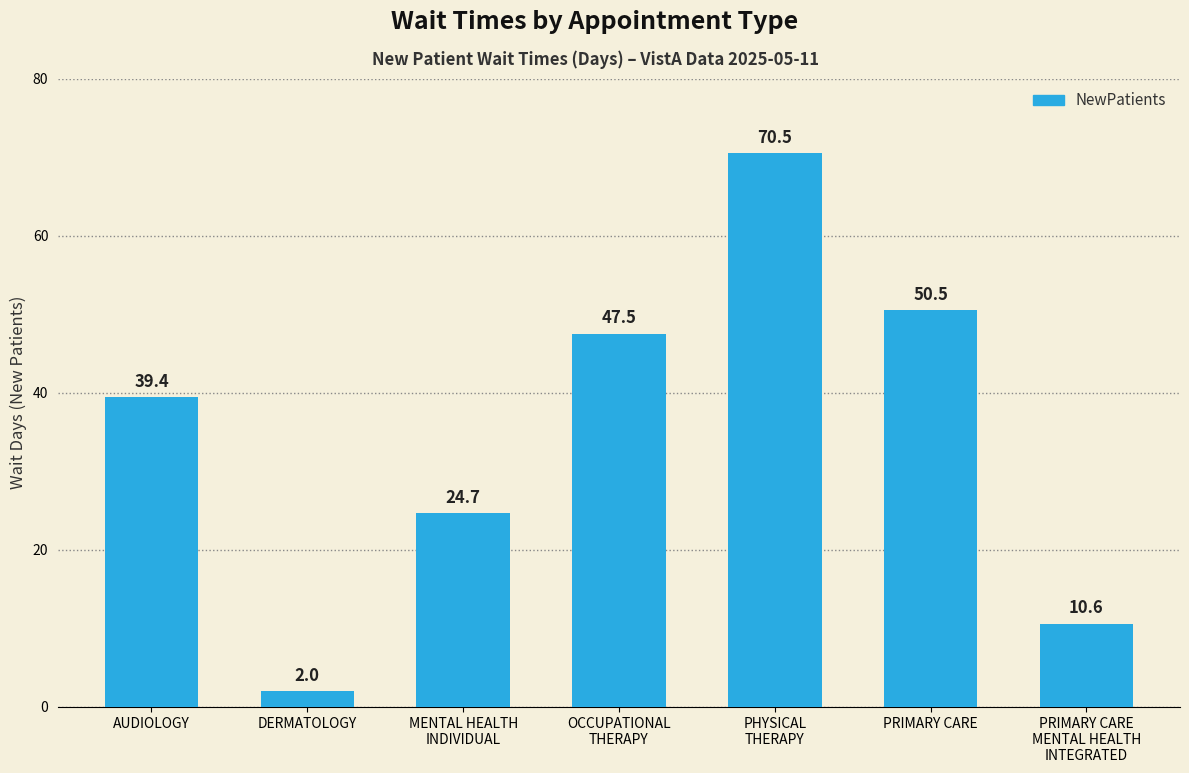

What is the smallest value displayed?

2.0